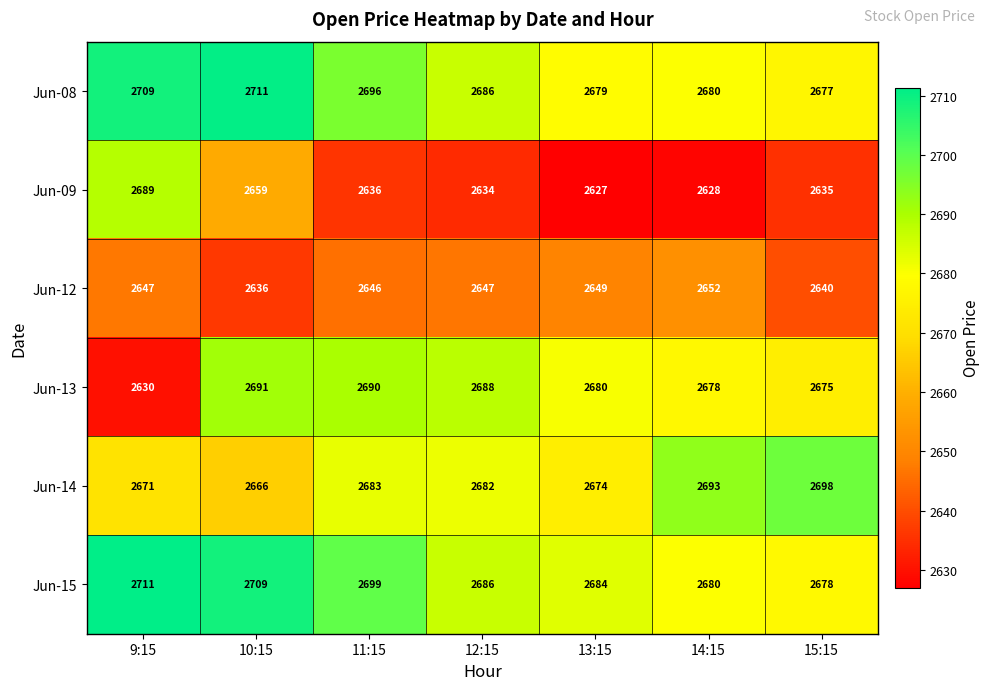

Which series has the largest range (max minus min)?

Jun-09